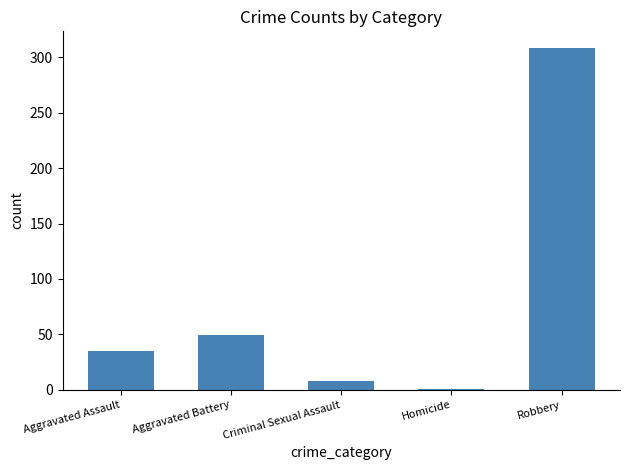

What is the label of the 4th bar from the left?

Homicide